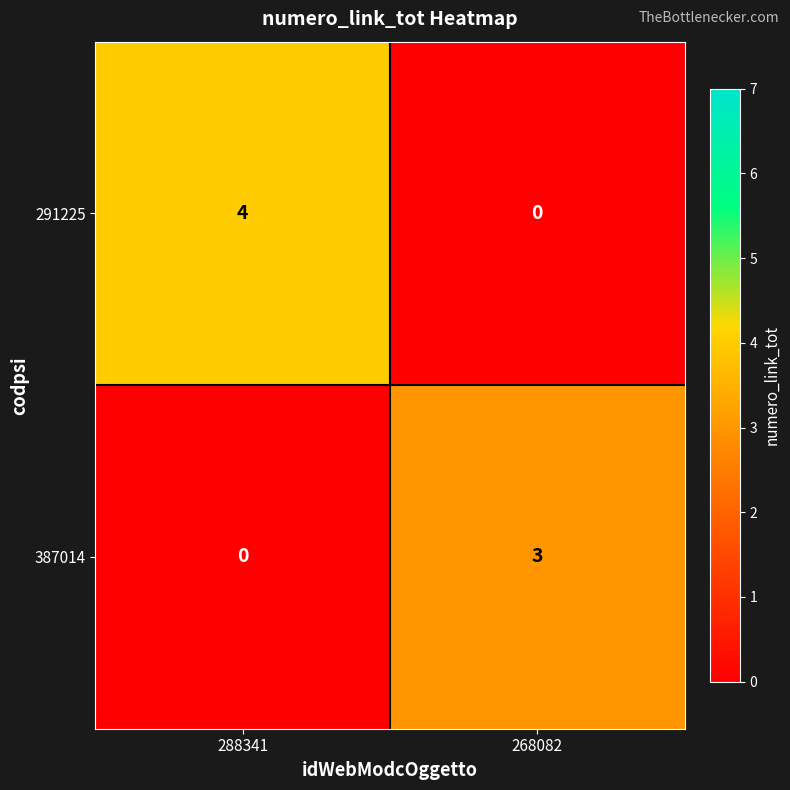

Which series has the widest spread of values?

291225